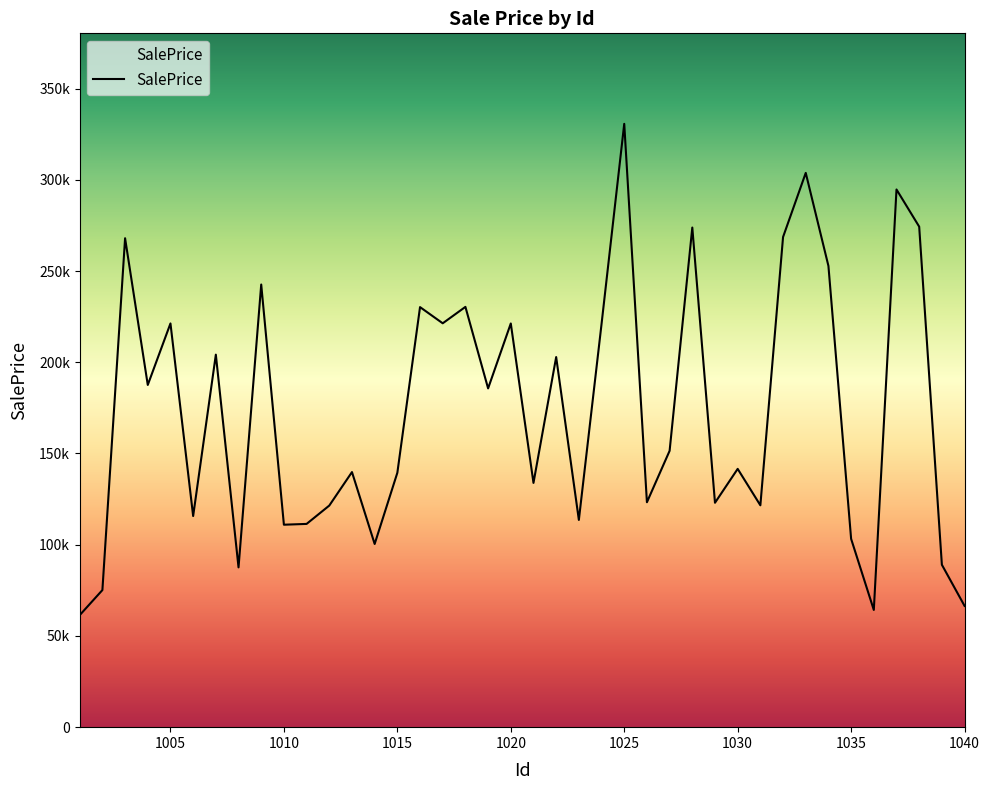

Which has a higher value, 1038 or 1026?

1038